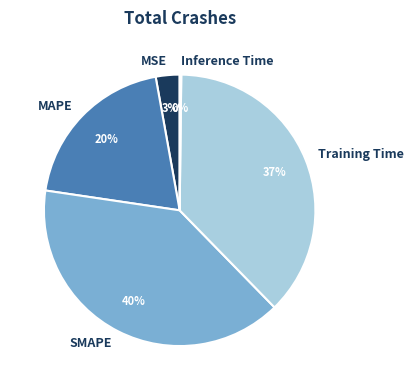

True or false: MAPE accounts for 9% of the total.

False